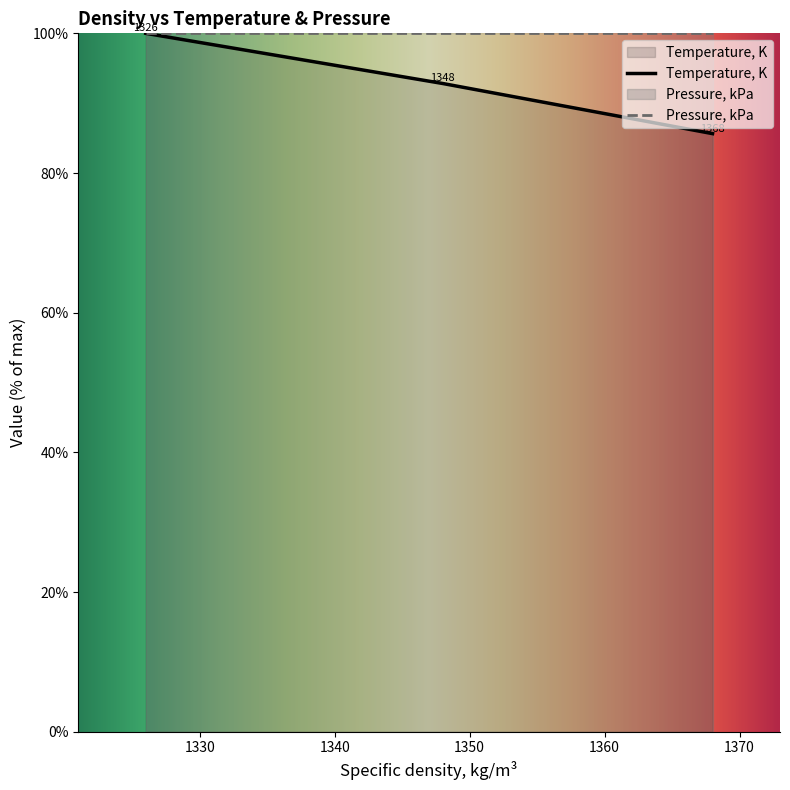

What is the value of the 2nd point from the left?

92.8